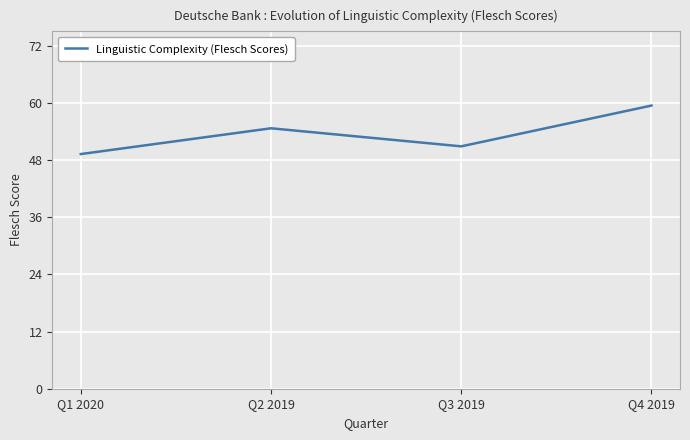

Does the chart have visible grid lines?

Yes